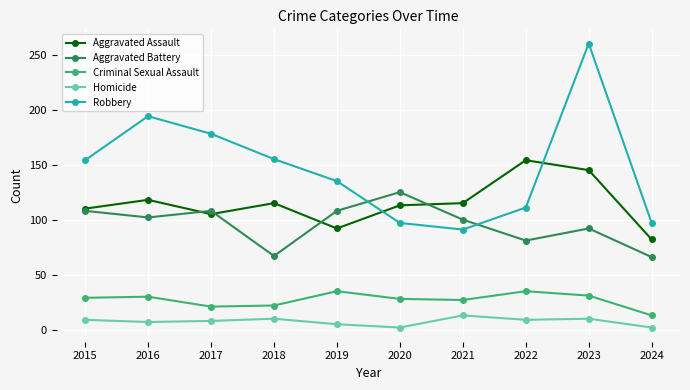

How many intersections are there between Aggravated Battery and Robbery?

2